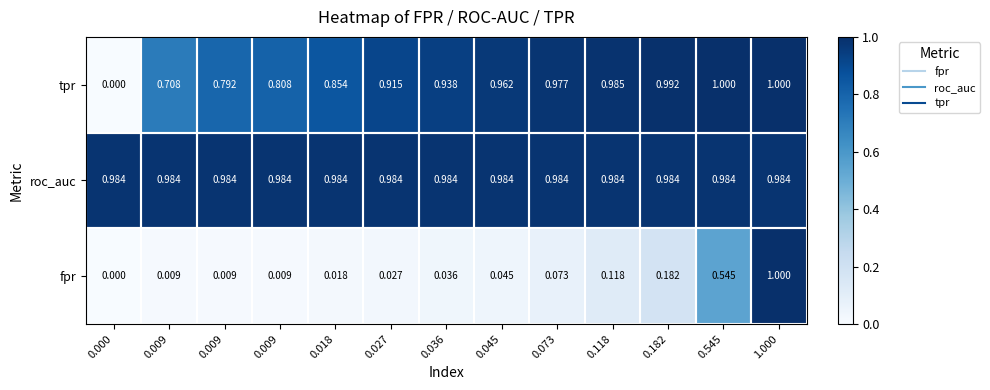

How many series are shown in this chart?

3